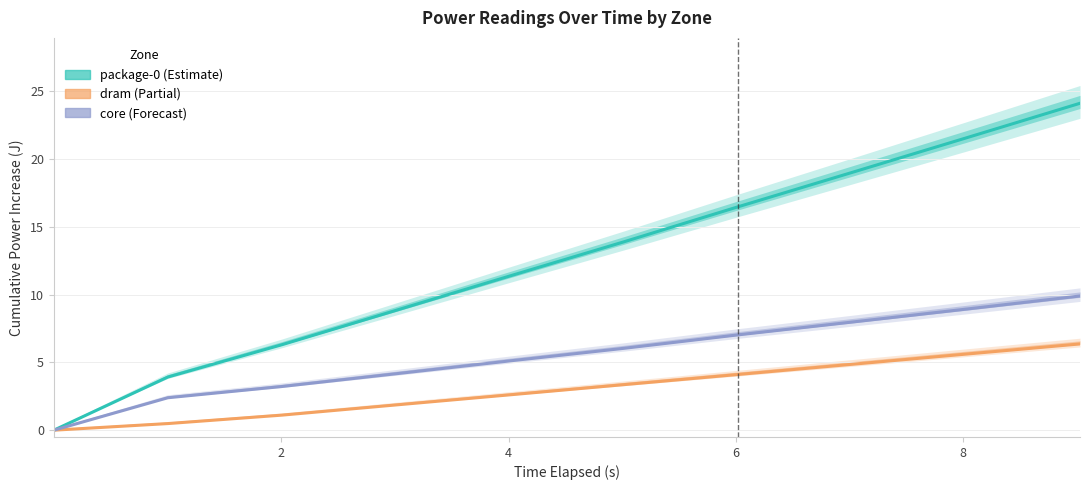

True or false: core and dram cross at least once.

False